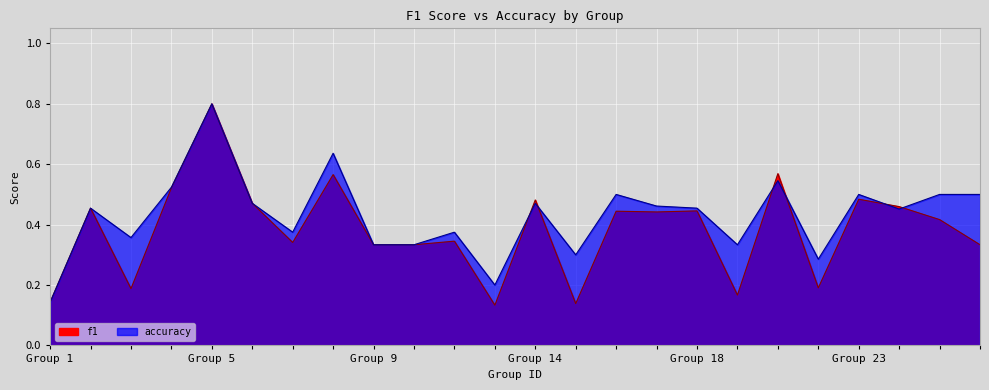

At which label is f1 closest to 0?

13